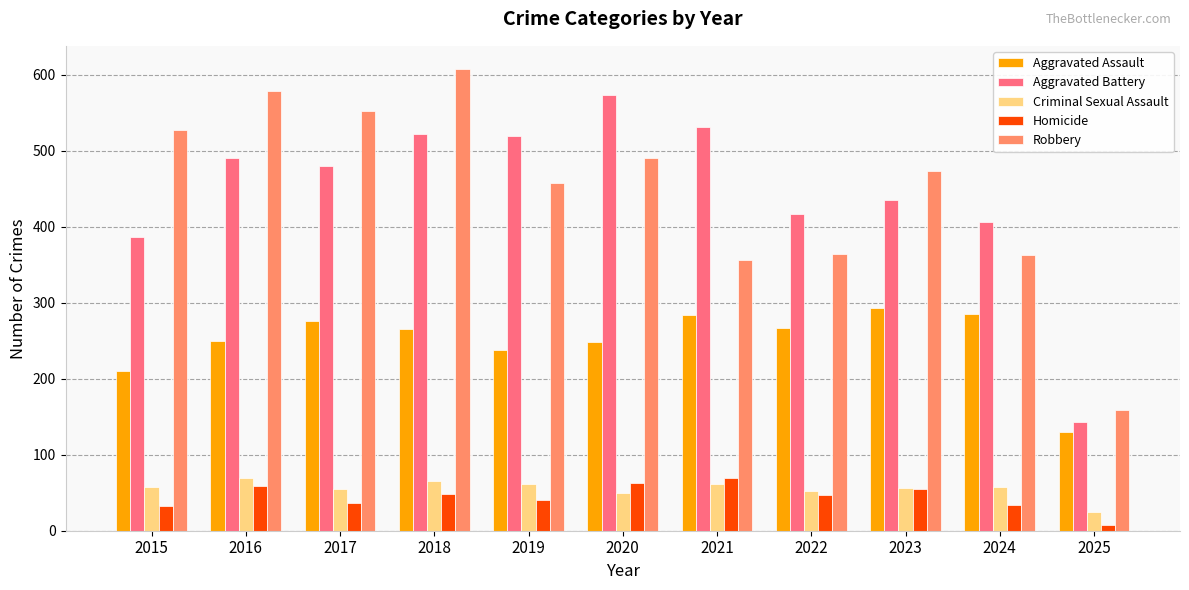

Is the value of Homicide at 2023 greater than the value of Aggravated Battery at 2019?

No